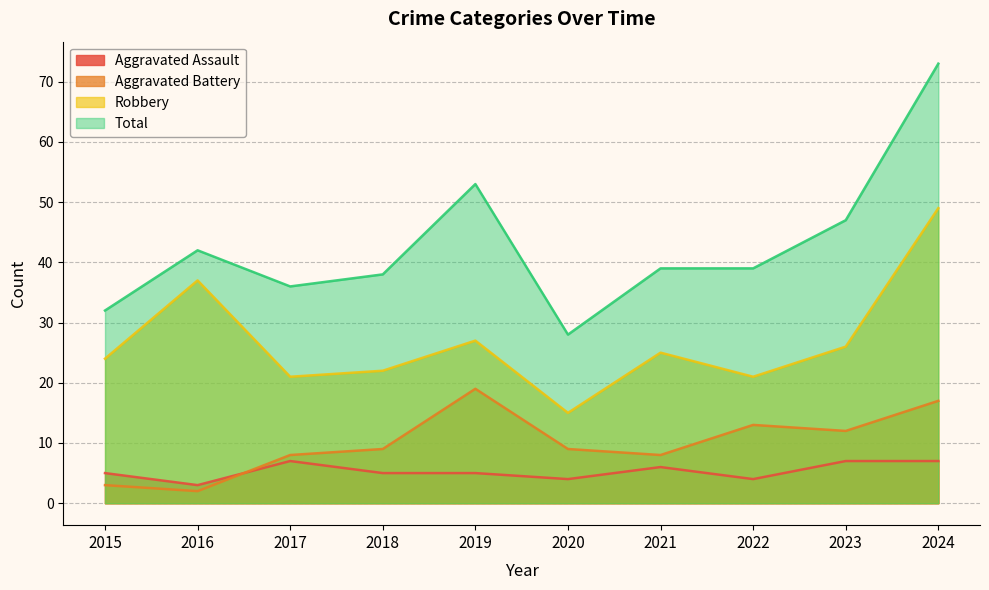

How many values in the Robbery series are below 25?

5